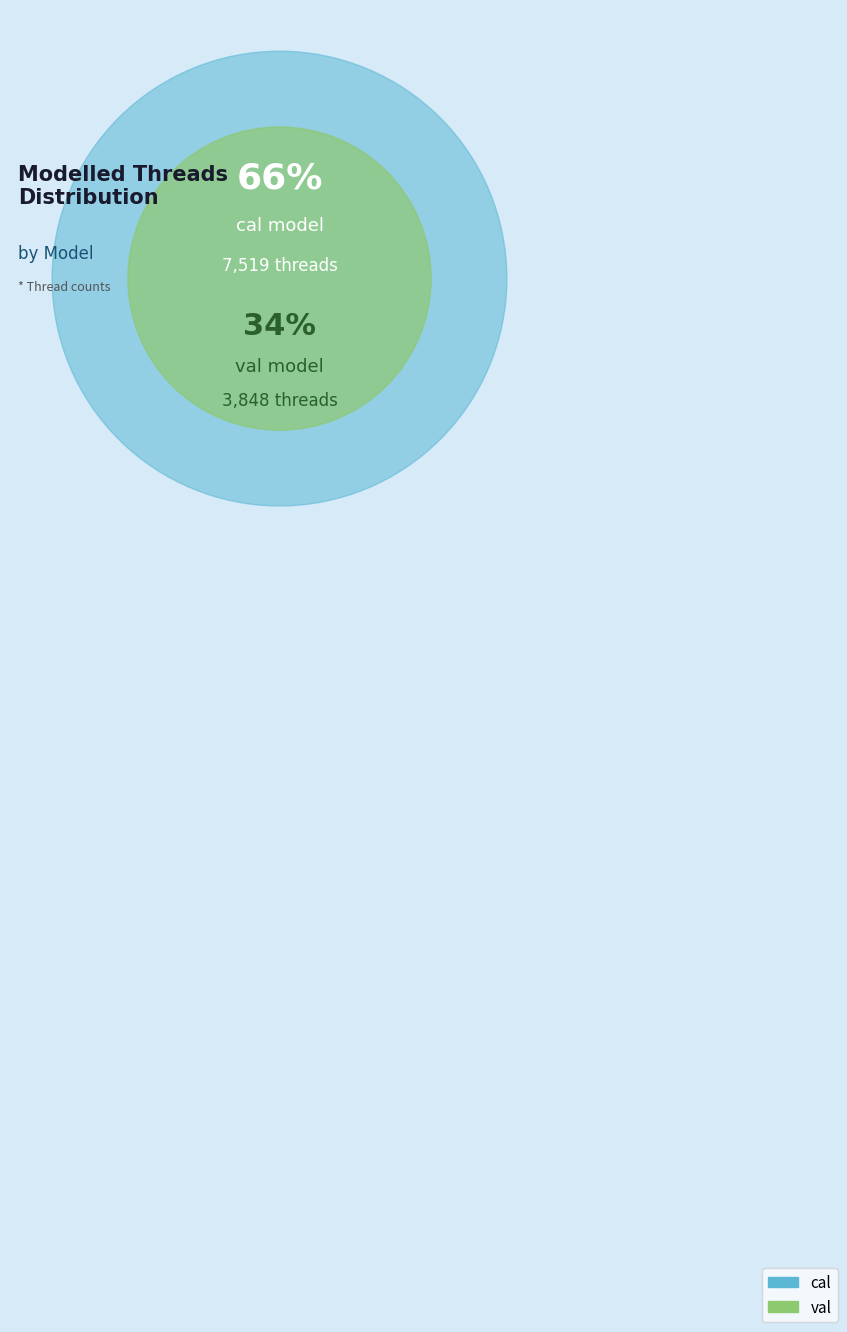

To the nearest percent, what is the combined percentage of cal and val?

100%